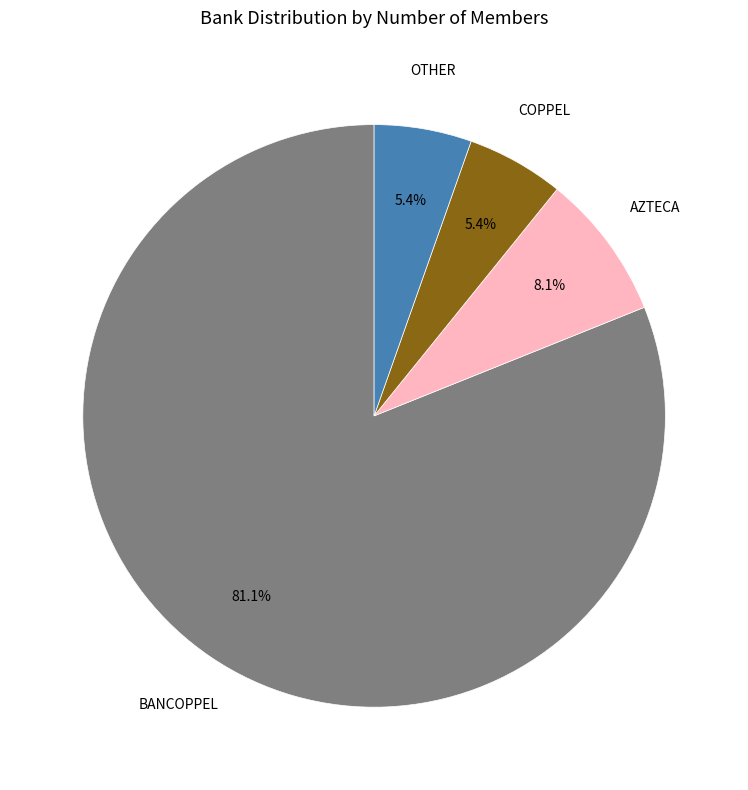

Does any single category account for the majority?

Yes